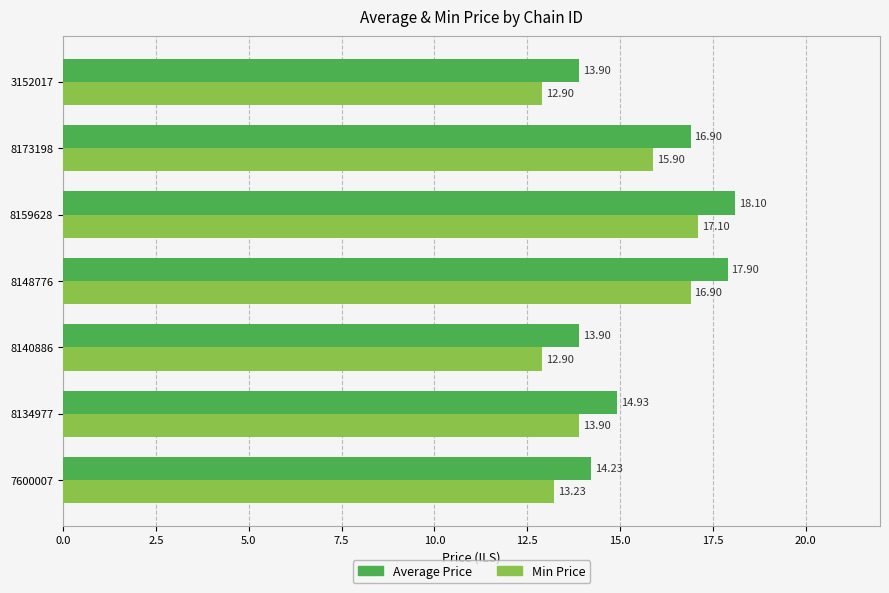

Which series has the largest total across all categories?

Average Price